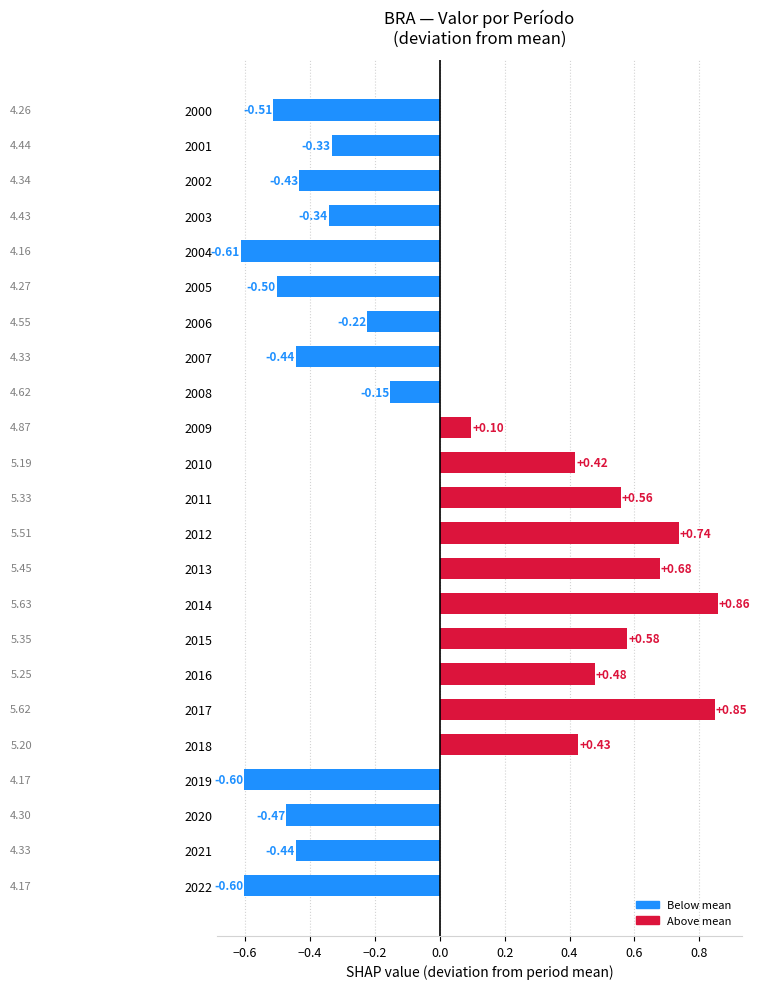

What is the change in value from 2008 to 2012?

+0.9